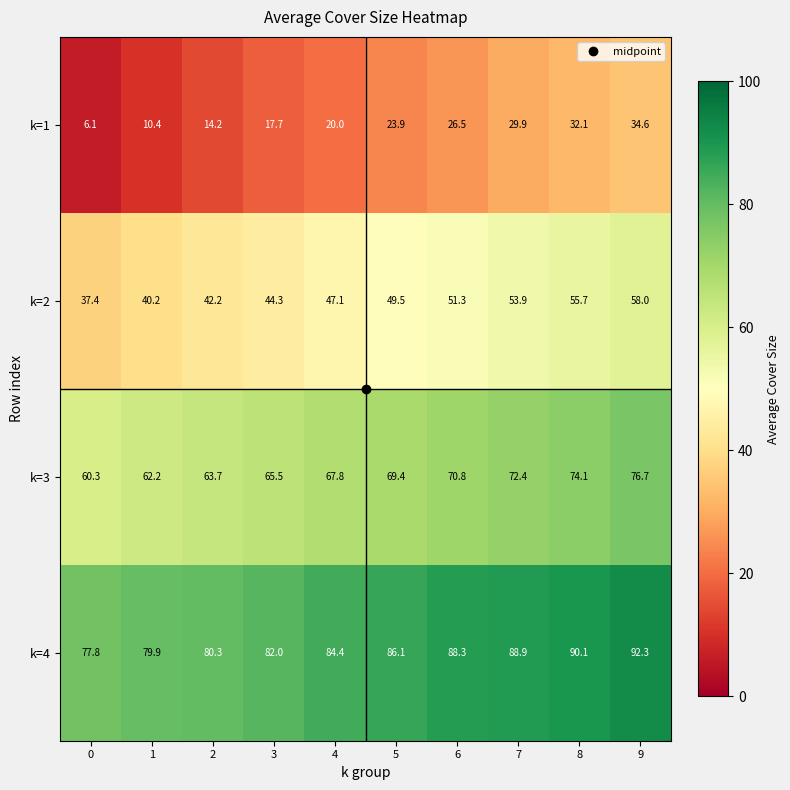

How many values in the k=2 series are below 49?

5